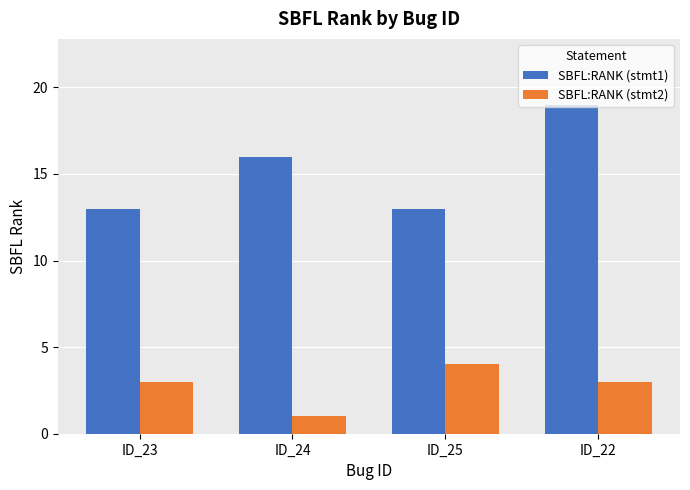

What is the label of the 2nd bar from the right?

ID_25